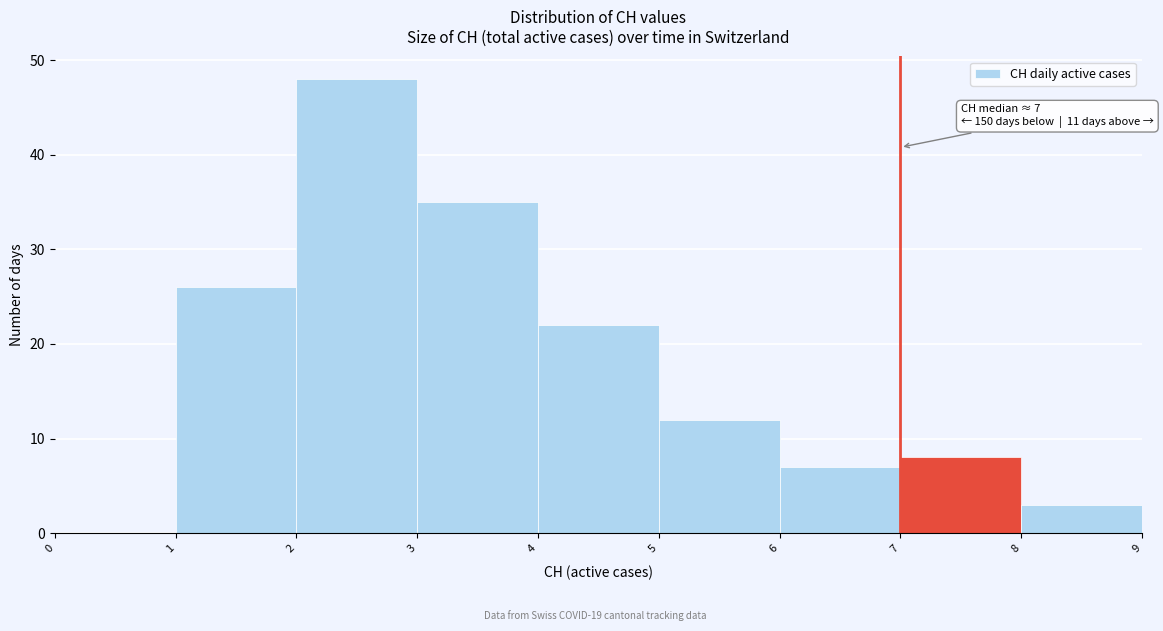

Which range on the x-axis has the tallest bar?

2 to 3